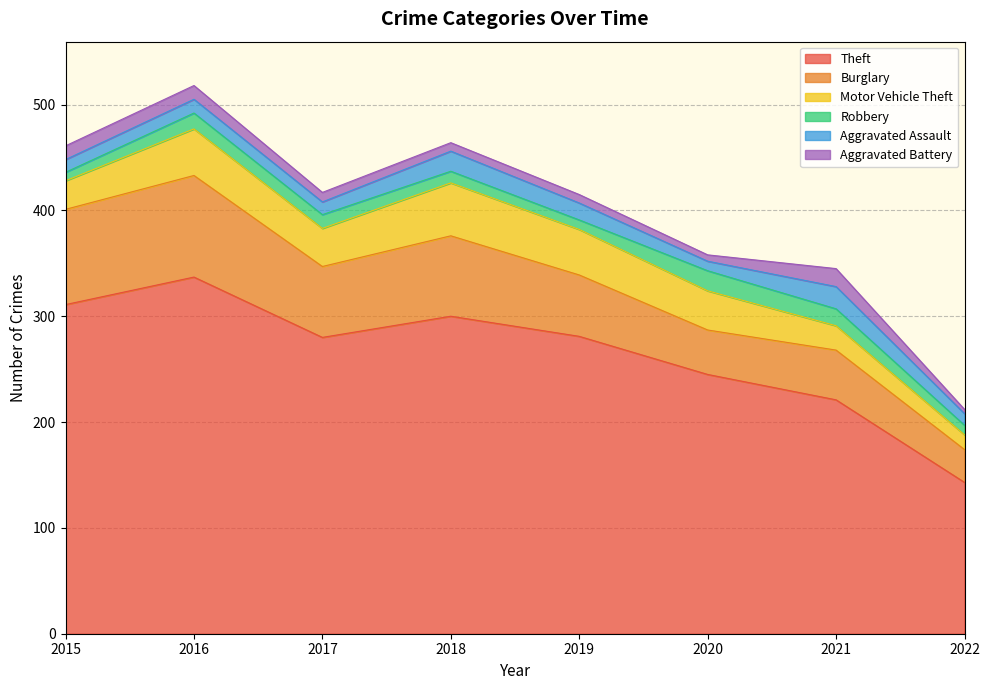

What are all the series names shown in the legend?

Theft, Burglary, Motor Vehicle Theft, Robbery, Aggravated Assault, Aggravated Battery